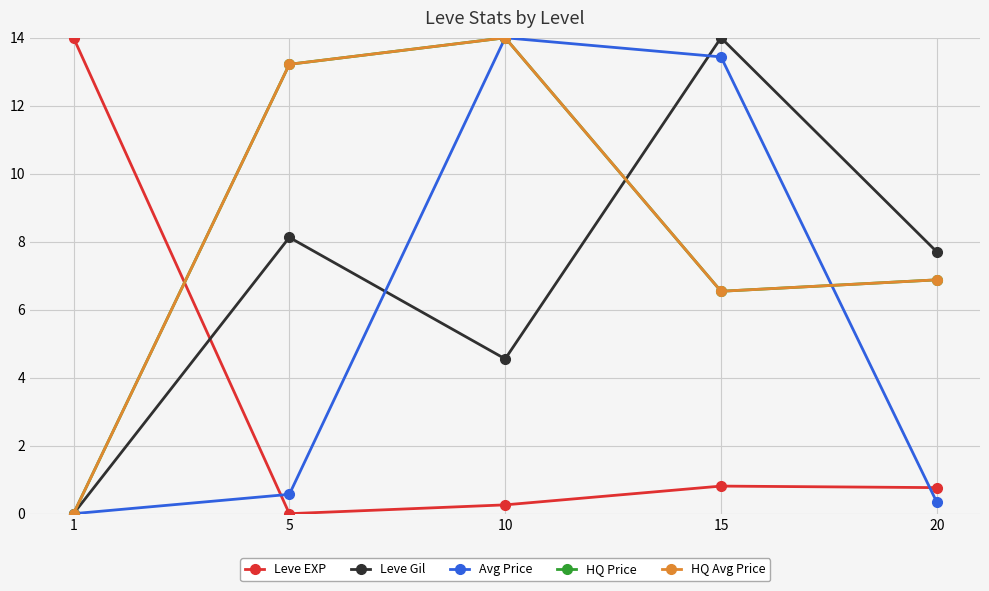

Reading left to right, extract all data points from this chart.

Leve EXP: 1=14.0	5=0.0	10=0.3	15=0.8	20=0.8
Leve Gil: 1=0.0	5=8.1	10=4.6	15=14.0	20=7.7
Avg Price: 1=0.0	5=0.6	10=14.0	15=13.4	20=0.3
HQ Price: 1=0.0	5=13.2	10=14.0	15=6.5	20=6.9
HQ Avg Price: 1=0.0	5=13.2	10=14.0	15=6.5	20=6.9